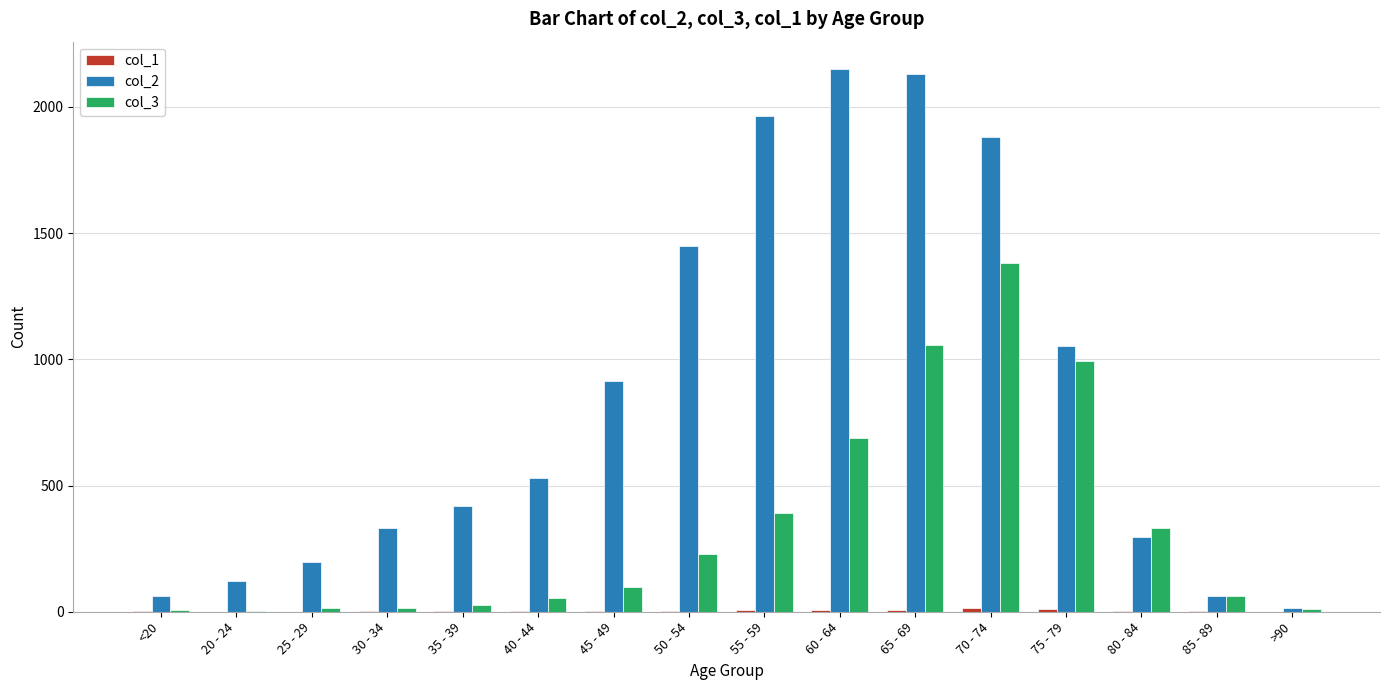

The col_3 series shows 219 at 55 - 59. True or false?

False